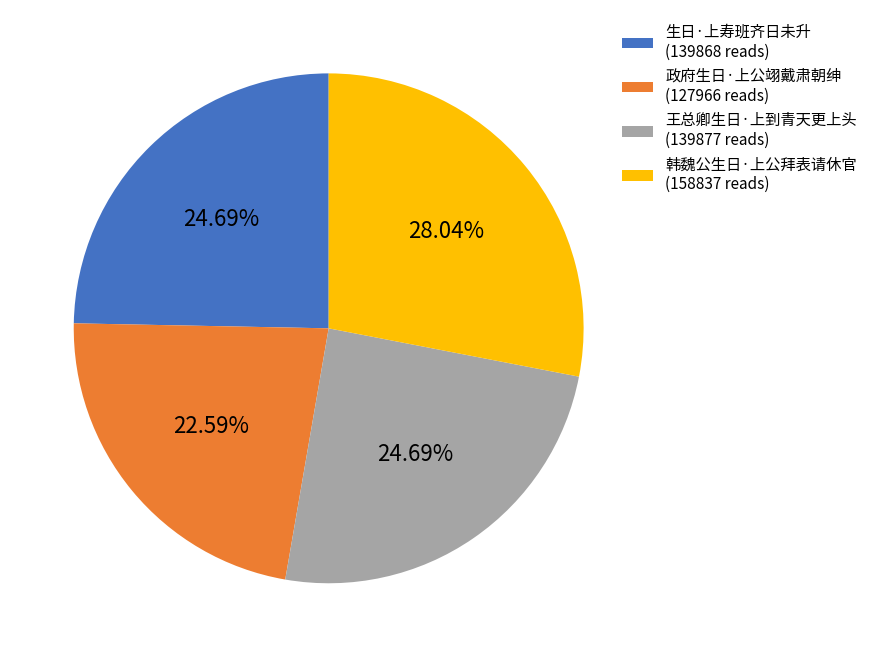

Which has a higher value, 生日·上寿班齐日未升 (139868 reads) or 政府生日·上公翊戴肃朝绅 (127966 reads)?

生日·上寿班齐日未升 (139868 reads)